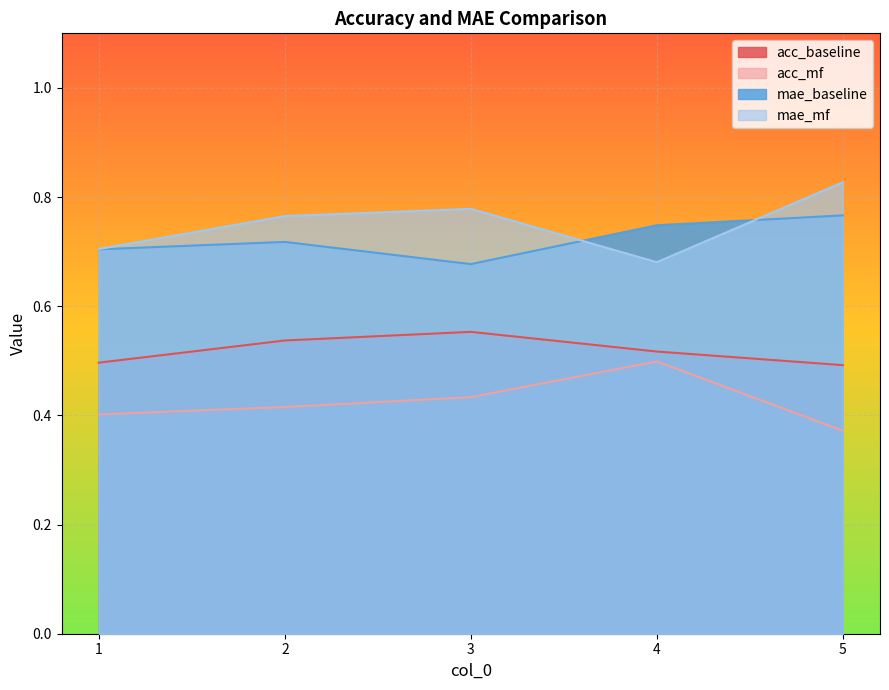

Rank the series at 1 from highest to lowest value.

mae_mf, mae_baseline, acc_baseline, acc_mf